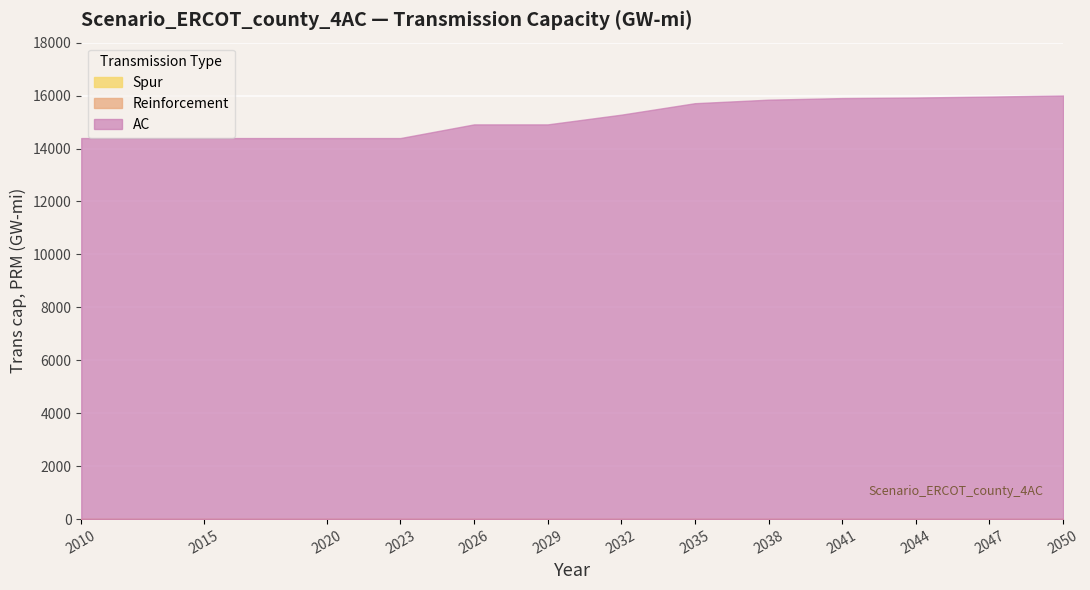

Reading right to left, list all the values displayed in this chart.

AC: 16003.1	15962.4	15926.8	15905.2	15845.4	15711.8	15278.6	14911.4	14911.4	14394.8	14394.8	14394.8	14394.8
Reinforcement: 0.0	0.0	0.0	0.0	0.0	0.0	0.0	0.0	0.0	0.0	0.0	0.0	0.0
Spur: 0.0	0.0	0.0	0.0	0.0	0.0	0.0	0.0	0.0	0.0	0.0	0.0	0.0